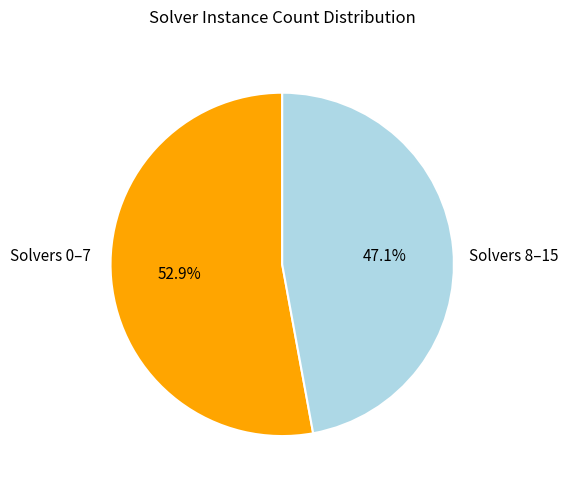

Is there any slice that represents more than half of the pie?

Yes